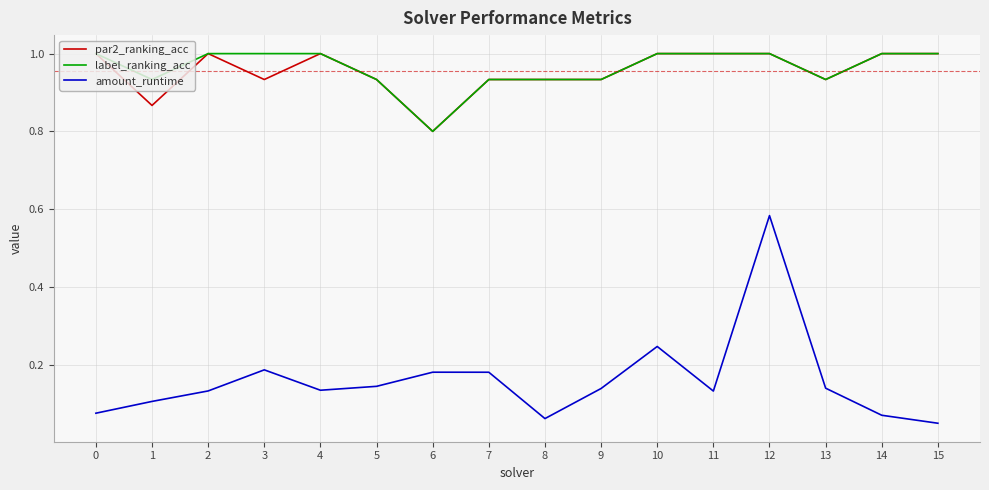

True or false: par2_ranking_acc and amount_runtime intersect in this chart.

False